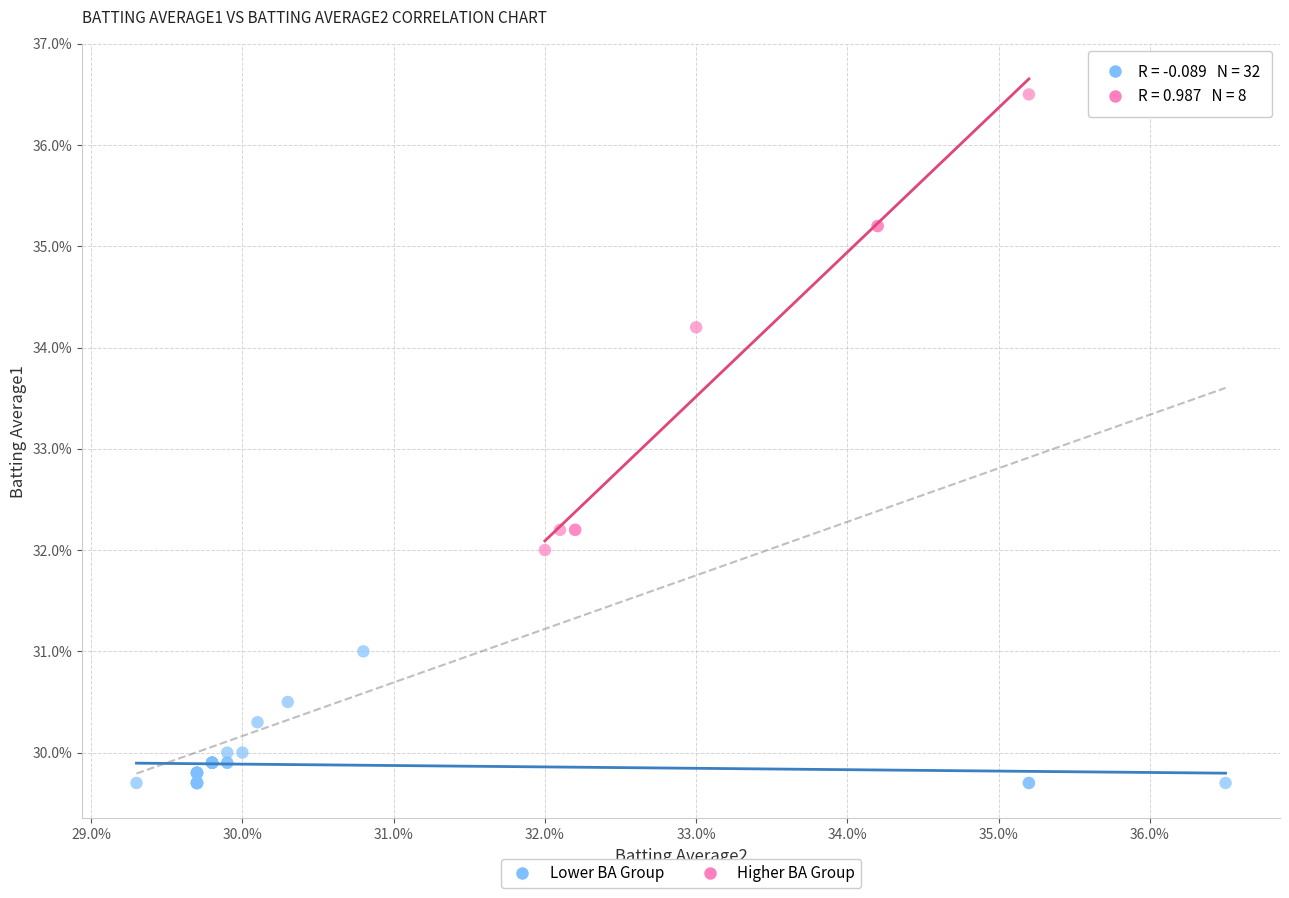

Which series contains the highest Y value?

Higher BA Group